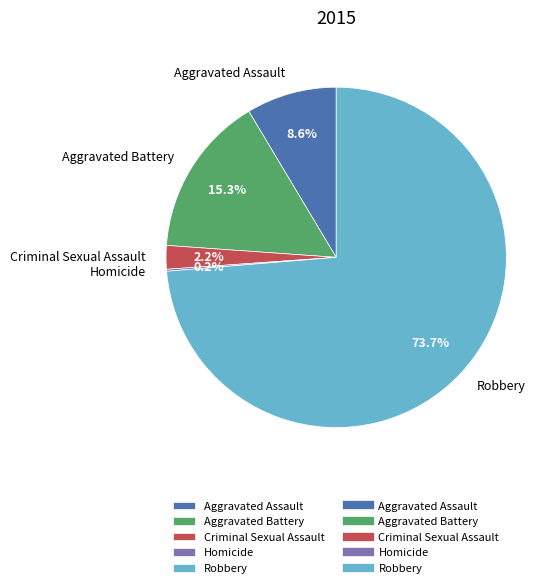

To the nearest percent, what percentage of the pie is Robbery?

74%